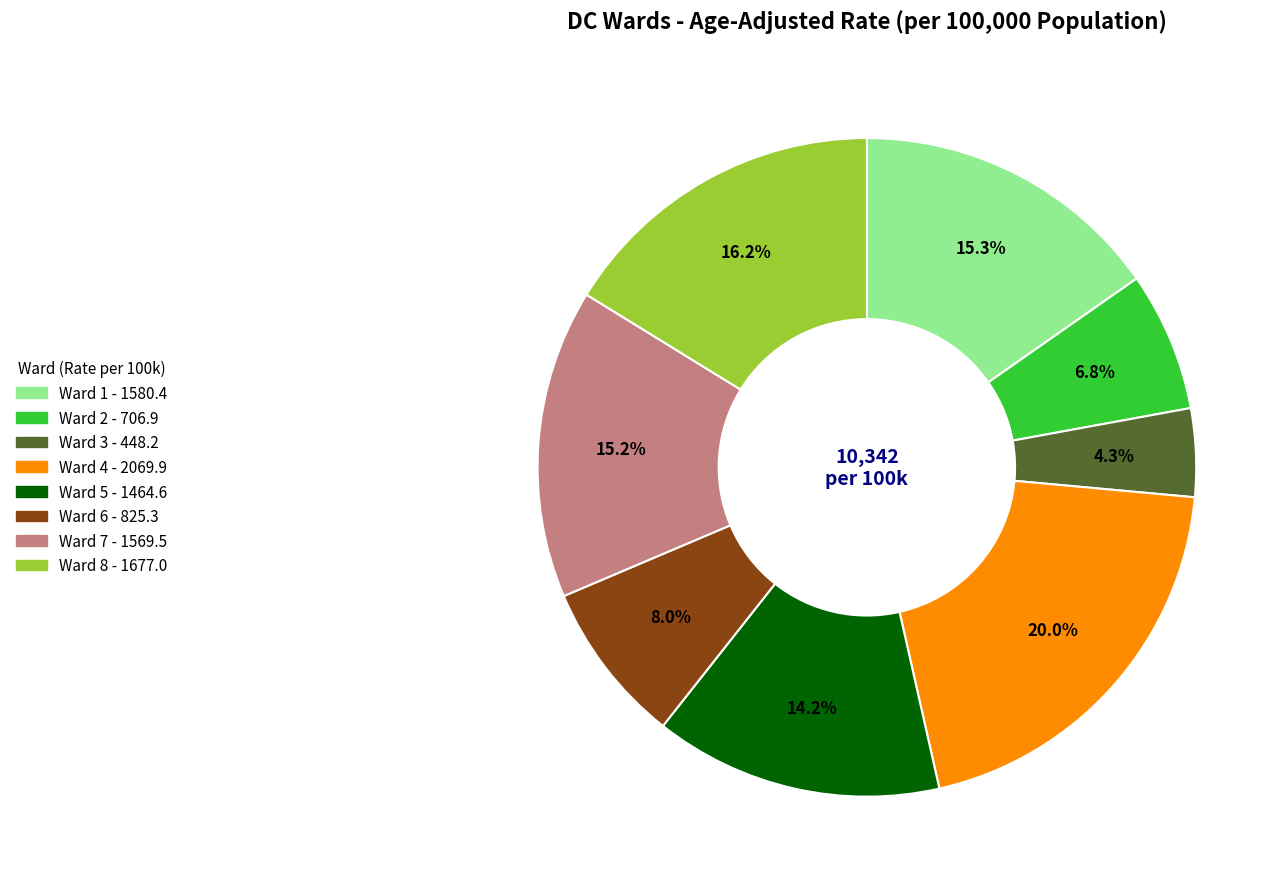

Do Ward 8 and Ward 5 together represent more than half of the pie?

No